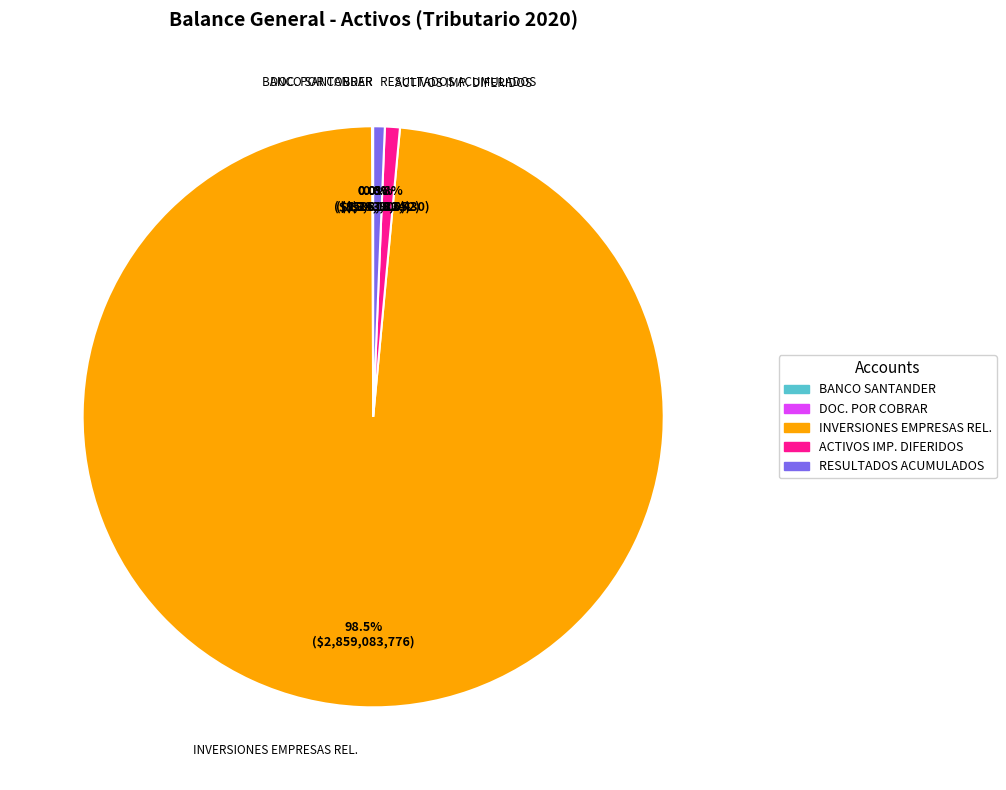

Combined, do RESULTADOS ACUMULADOS and ACTIVOS IMP. DIFERIDOS account for over 50%?

No